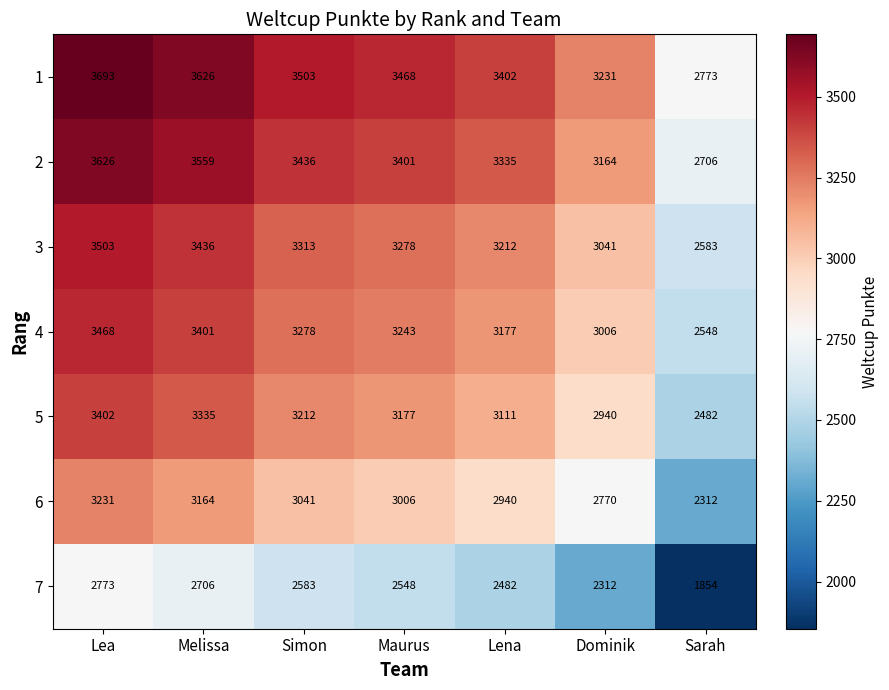

The 5 series shows 3177 at Maurus. True or false?

True